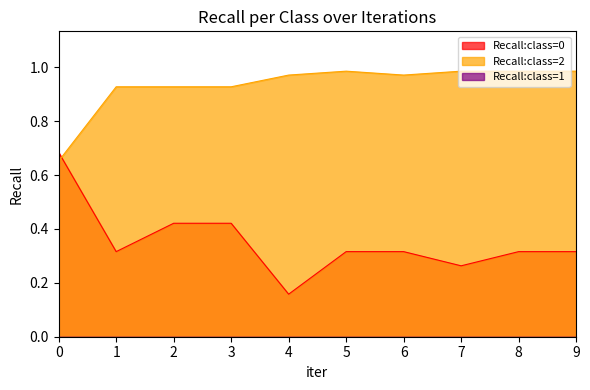

What is the sum of all Recall:class=2 values?

9.3